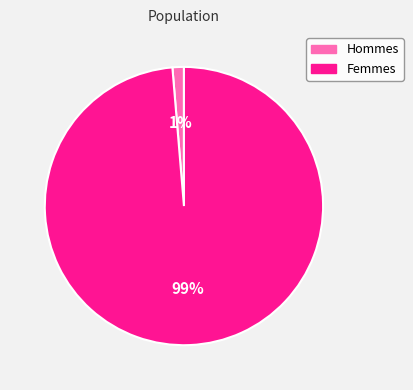

Is there a majority slice in this chart?

Yes